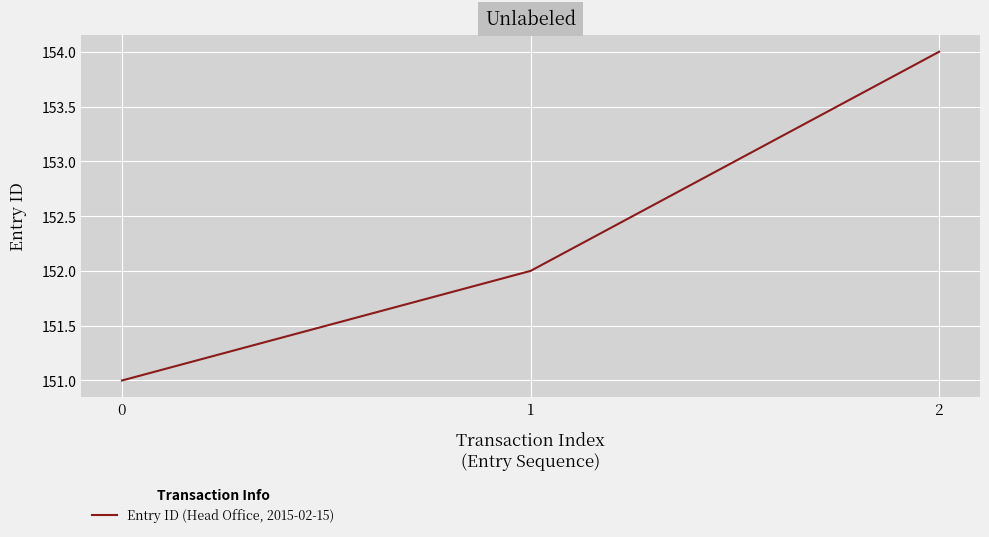

Does the chart display data point markers on the line(s)?

No